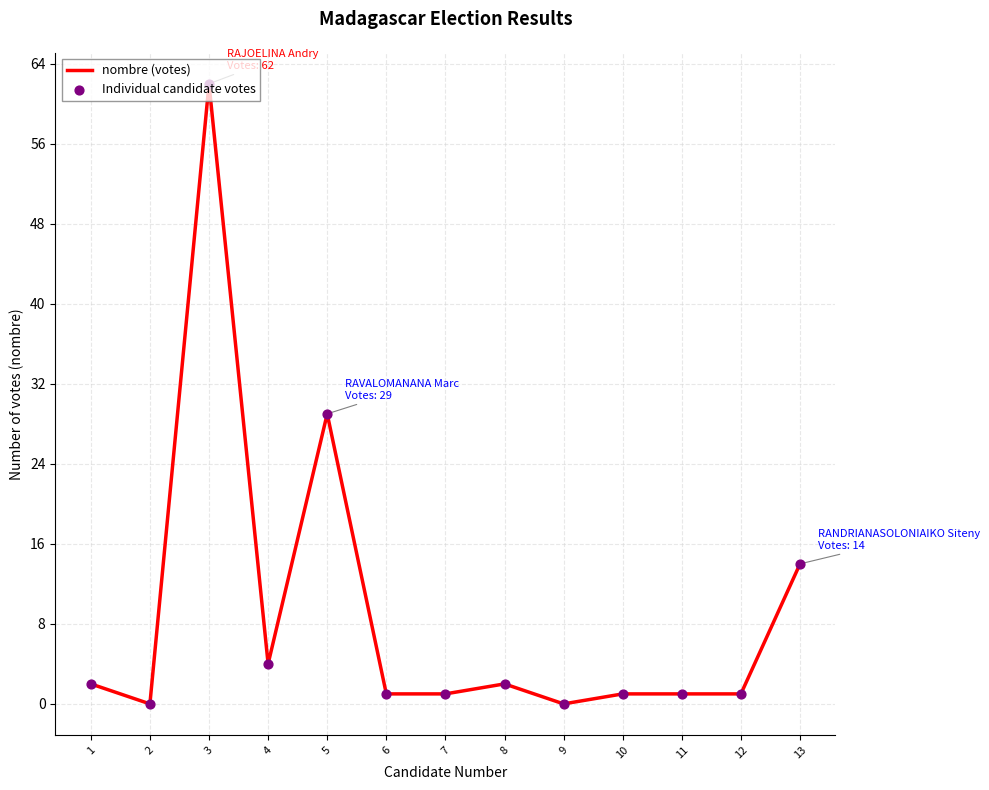

The chart shows a value of 0 at 2. True or false?

True